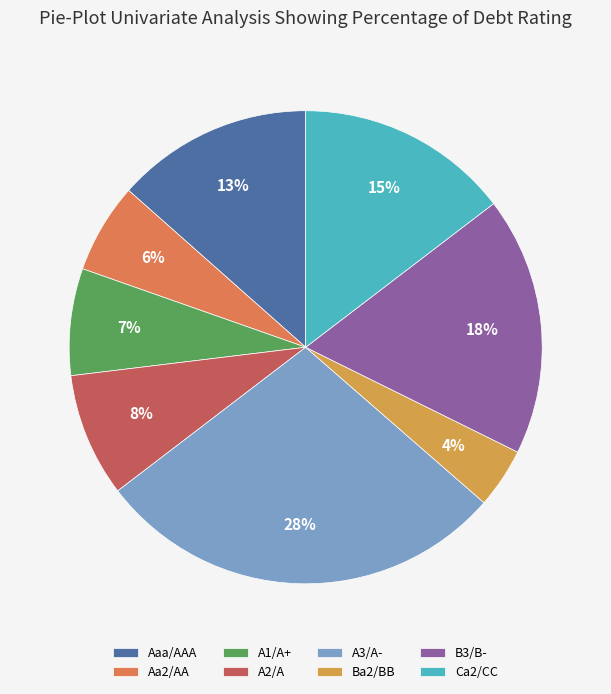

Is the sum of A1/A+ and Ca2/CC greater than half?

No